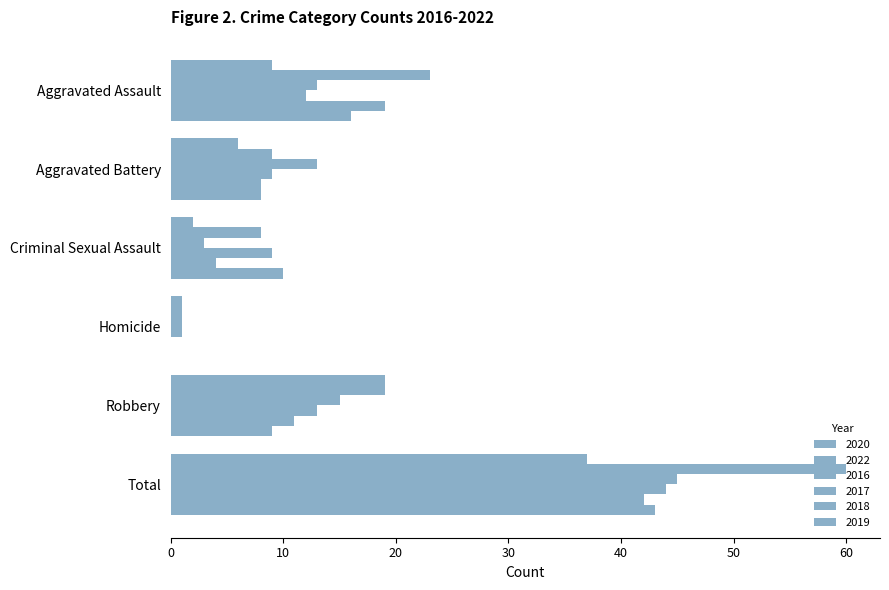

Reading left to right, extract all data points from this chart.

2020: 9	6	2	1	19	37
2022: 23	9	8	1	19	60
2016: 13	13	3	1	15	45
2017: 12	9	9	1	13	44
2018: 19	8	4	0	11	42
2019: 16	8	10	0	9	43